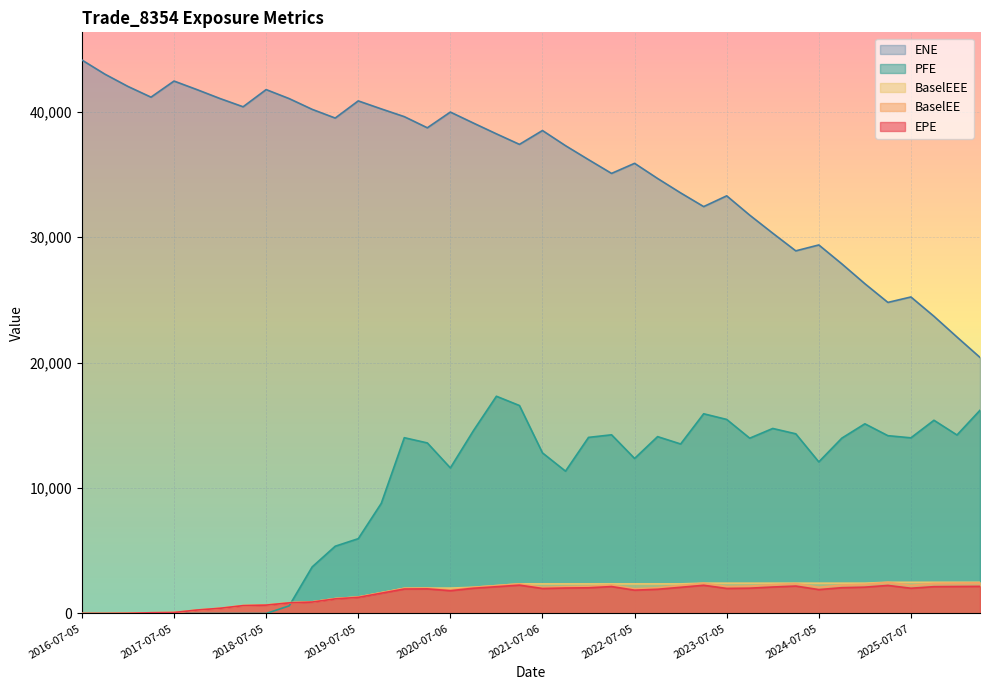

At how many categories does at least one series exceed 8484?

40